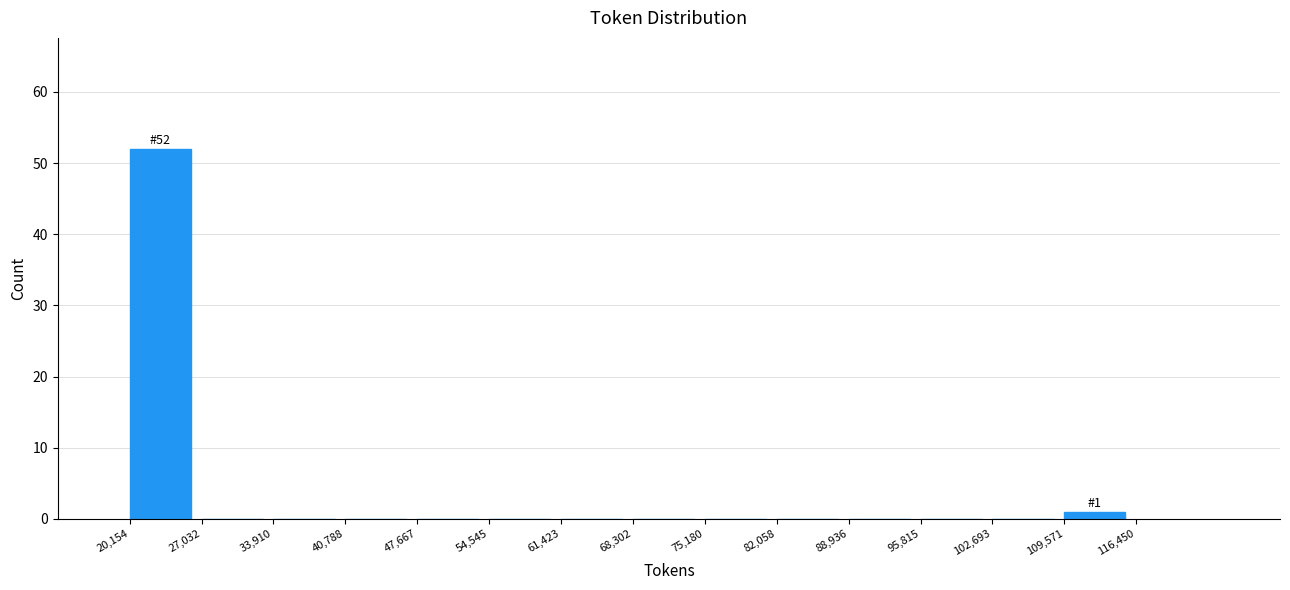

Over which range of the x-axis is the bar tallest?

20,154 to 27,032